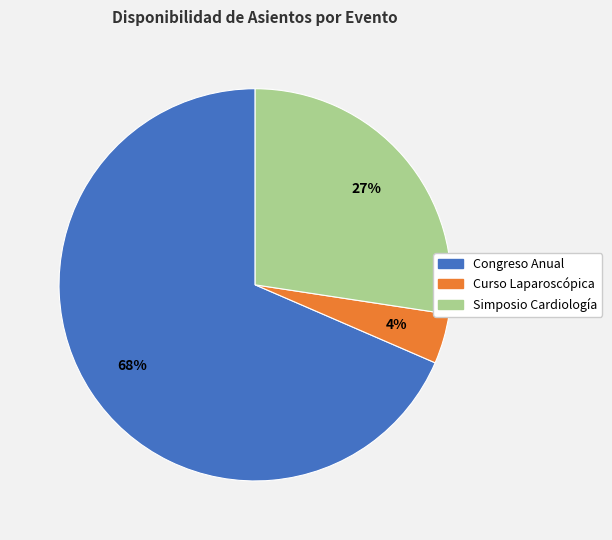

Is there a majority slice in this chart?

Yes